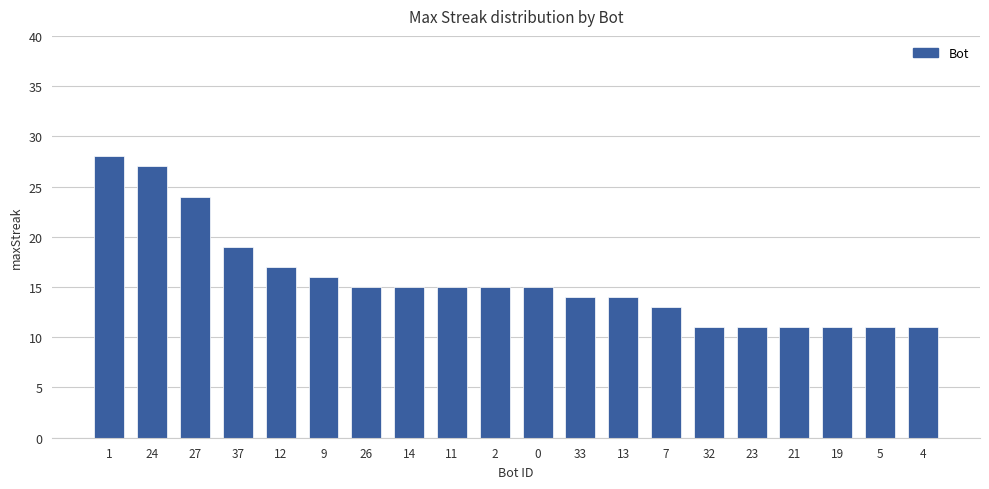

Reading left to right, what are all the values shown in this chart?

28	27	24	19	17	16	15	15	15	15	15	14	14	13	11	11	11	11	11	11